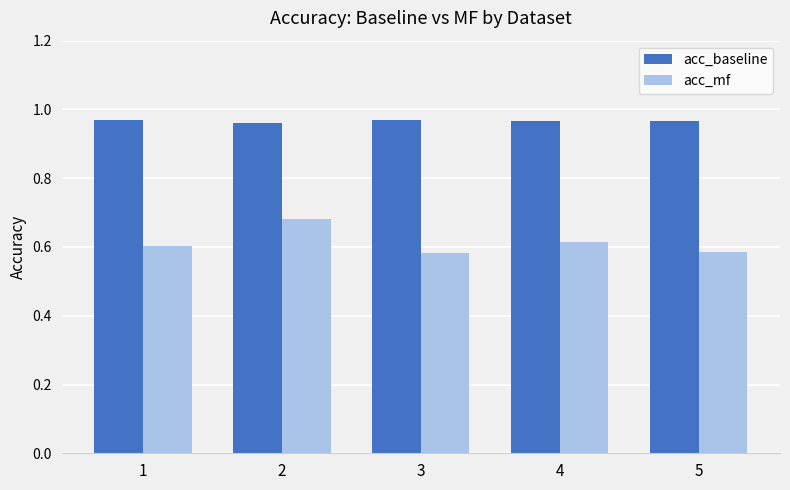

What are all the series names shown in the legend?

acc_baseline, acc_mf